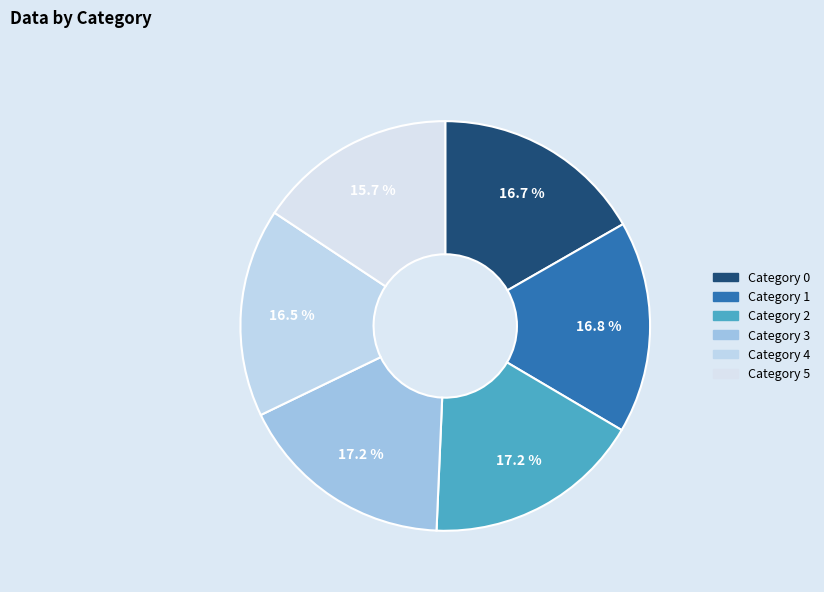

Count the number of slices in the pie.

6